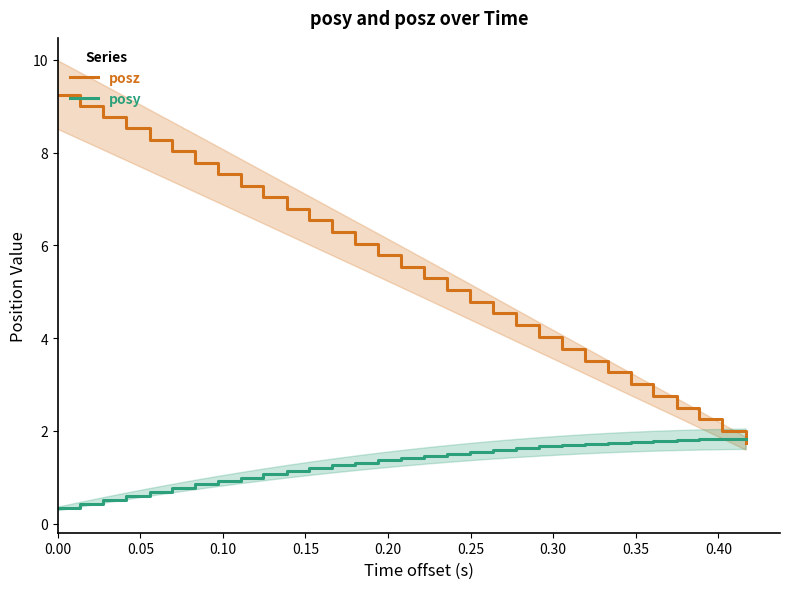

After their last crossing, which series has the higher values: posy or posz?

posy